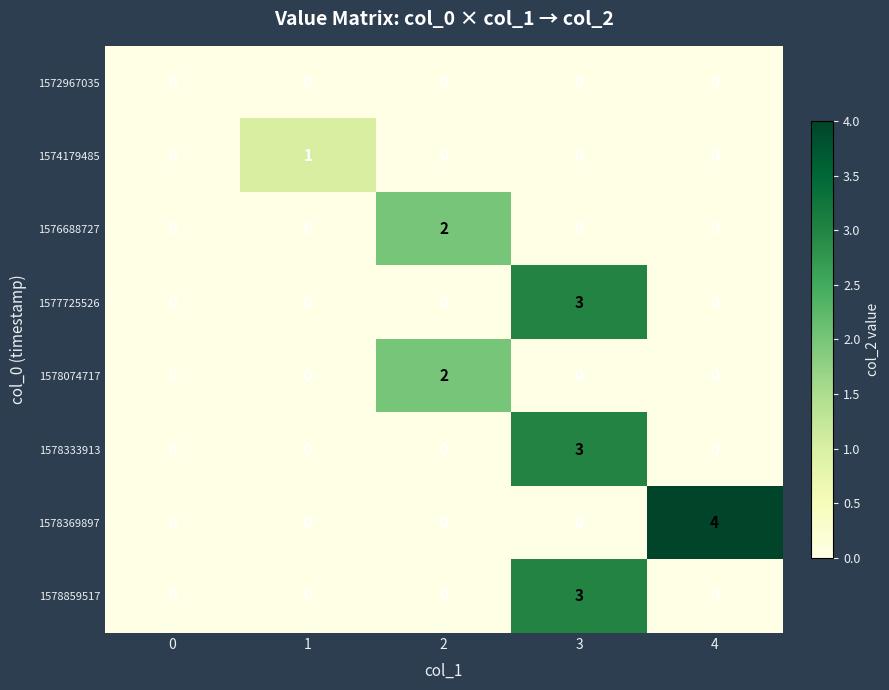

Which series has the widest spread of values?

1578369897